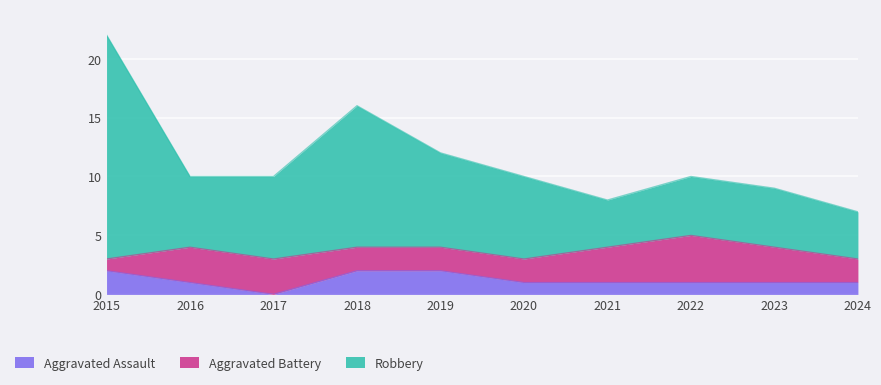

Is it true that Aggravated Assault equals 1 at 2019?

False